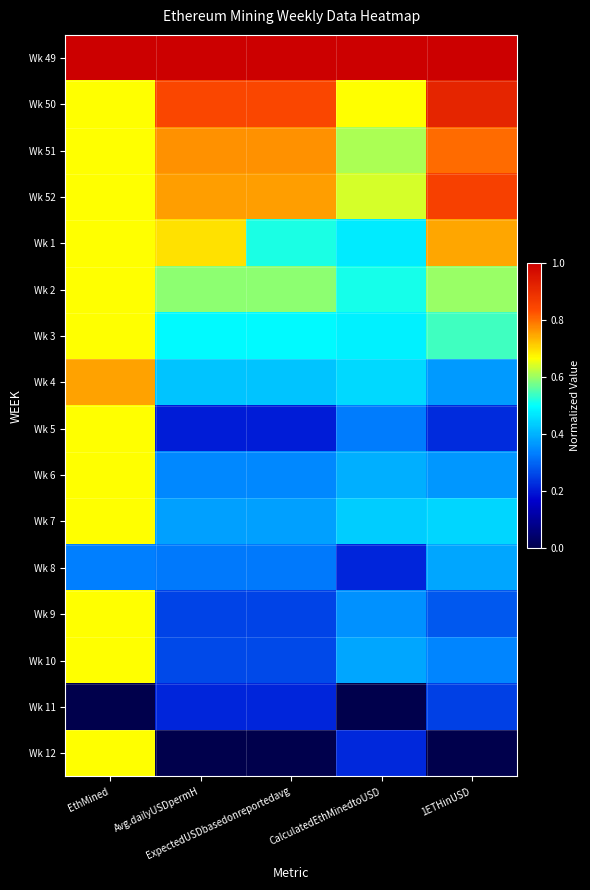

Reading left to right, list all the values displayed in this chart.

Wk 49: EthMined=1.0	Avg.dailyUSDpermH=1.0	ExpectedUSDbasedonreportedavg=1.0	CalculatedEthMinedtoUSD=1.0	1ETHinUSD=1.0
Wk 50: EthMined=0.7	Avg.dailyUSDpermH=0.8	ExpectedUSDbasedonreportedavg=0.8	CalculatedEthMinedtoUSD=0.7	1ETHinUSD=0.9
Wk 51: EthMined=0.7	Avg.dailyUSDpermH=0.8	ExpectedUSDbasedonreportedavg=0.8	CalculatedEthMinedtoUSD=0.6	1ETHinUSD=0.8
Wk 52: EthMined=0.7	Avg.dailyUSDpermH=0.8	ExpectedUSDbasedonreportedavg=0.8	CalculatedEthMinedtoUSD=0.6	1ETHinUSD=0.9
Wk 1: EthMined=0.7	Avg.dailyUSDpermH=0.7	ExpectedUSDbasedonreportedavg=0.5	CalculatedEthMinedtoUSD=0.5	1ETHinUSD=0.7
Wk 2: EthMined=0.7	Avg.dailyUSDpermH=0.6	ExpectedUSDbasedonreportedavg=0.6	CalculatedEthMinedtoUSD=0.5	1ETHinUSD=0.6
Wk 3: EthMined=0.7	Avg.dailyUSDpermH=0.5	ExpectedUSDbasedonreportedavg=0.5	CalculatedEthMinedtoUSD=0.5	1ETHinUSD=0.5
Wk 4: EthMined=0.8	Avg.dailyUSDpermH=0.4	ExpectedUSDbasedonreportedavg=0.4	CalculatedEthMinedtoUSD=0.5	1ETHinUSD=0.4
Wk 5: EthMined=0.7	Avg.dailyUSDpermH=0.2	ExpectedUSDbasedonreportedavg=0.2	CalculatedEthMinedtoUSD=0.3	1ETHinUSD=0.2
Wk 6: EthMined=0.7	Avg.dailyUSDpermH=0.3	ExpectedUSDbasedonreportedavg=0.3	CalculatedEthMinedtoUSD=0.4	1ETHinUSD=0.4
Wk 7: EthMined=0.7	Avg.dailyUSDpermH=0.4	ExpectedUSDbasedonreportedavg=0.4	CalculatedEthMinedtoUSD=0.4	1ETHinUSD=0.4
Wk 8: EthMined=0.3	Avg.dailyUSDpermH=0.3	ExpectedUSDbasedonreportedavg=0.3	CalculatedEthMinedtoUSD=0.2	1ETHinUSD=0.4
Wk 9: EthMined=0.7	Avg.dailyUSDpermH=0.3	ExpectedUSDbasedonreportedavg=0.3	CalculatedEthMinedtoUSD=0.4	1ETHinUSD=0.3
Wk 10: EthMined=0.7	Avg.dailyUSDpermH=0.3	ExpectedUSDbasedonreportedavg=0.3	CalculatedEthMinedtoUSD=0.4	1ETHinUSD=0.3
Wk 11: EthMined=0.0	Avg.dailyUSDpermH=0.2	ExpectedUSDbasedonreportedavg=0.2	CalculatedEthMinedtoUSD=0.0	1ETHinUSD=0.3
Wk 12: EthMined=0.7	Avg.dailyUSDpermH=0.0	ExpectedUSDbasedonreportedavg=0.0	CalculatedEthMinedtoUSD=0.2	1ETHinUSD=0.0